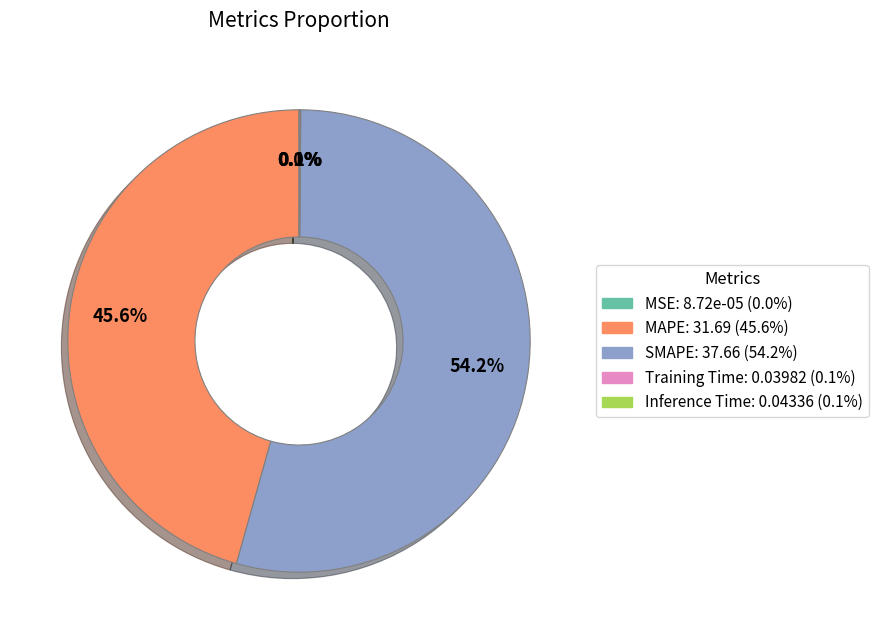

What is the largest slice in the pie chart?

SMAPE